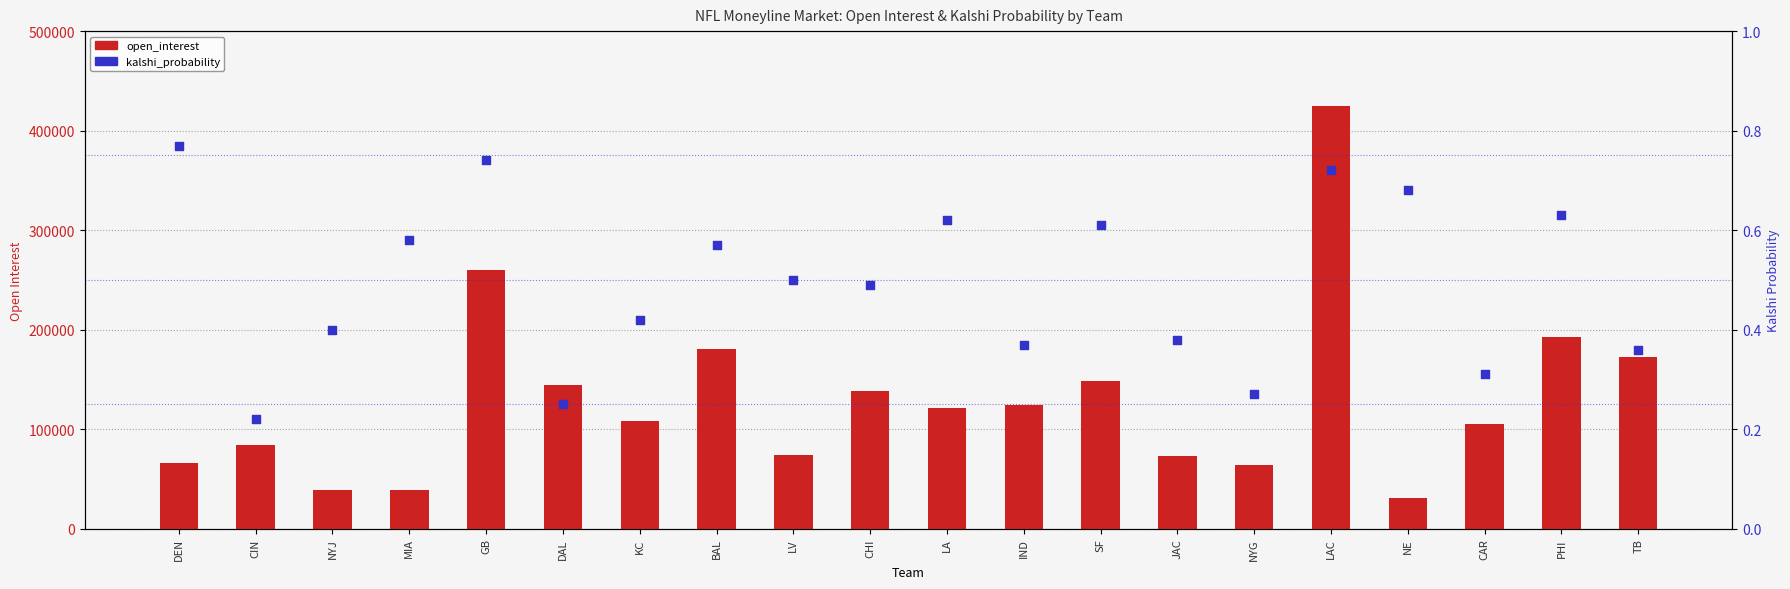

Which series has the widest spread of Y values?

open_interest